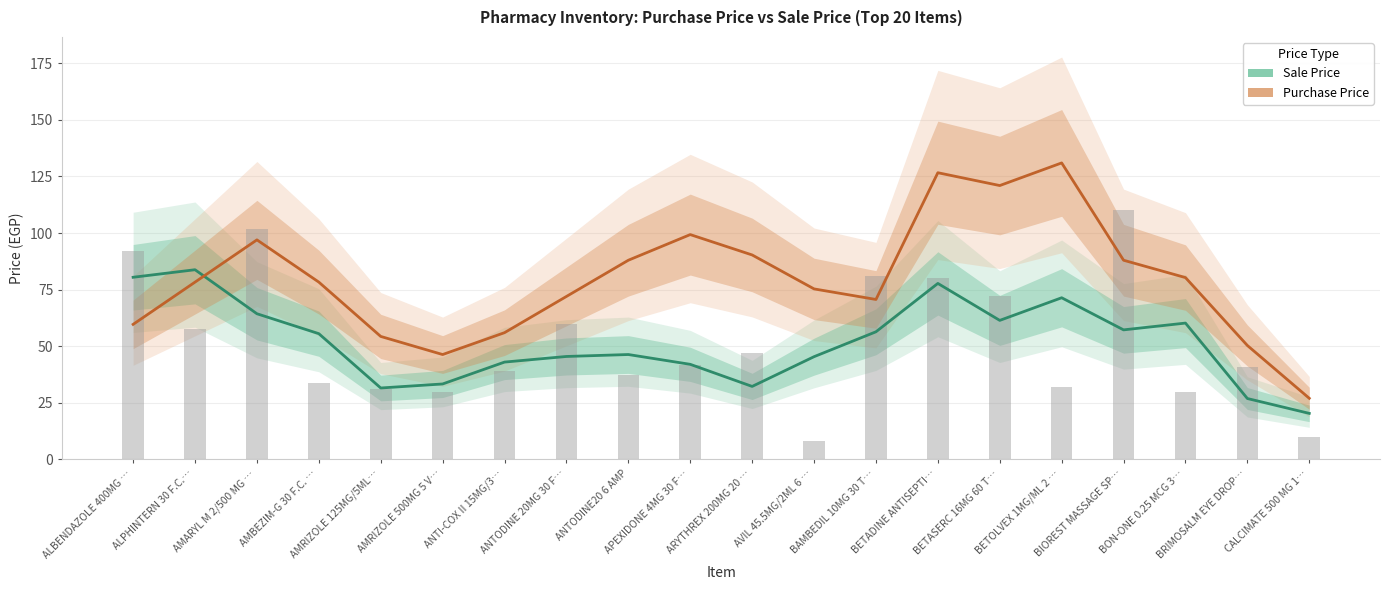

What is the lowest value of the Sale Price series?

20.3